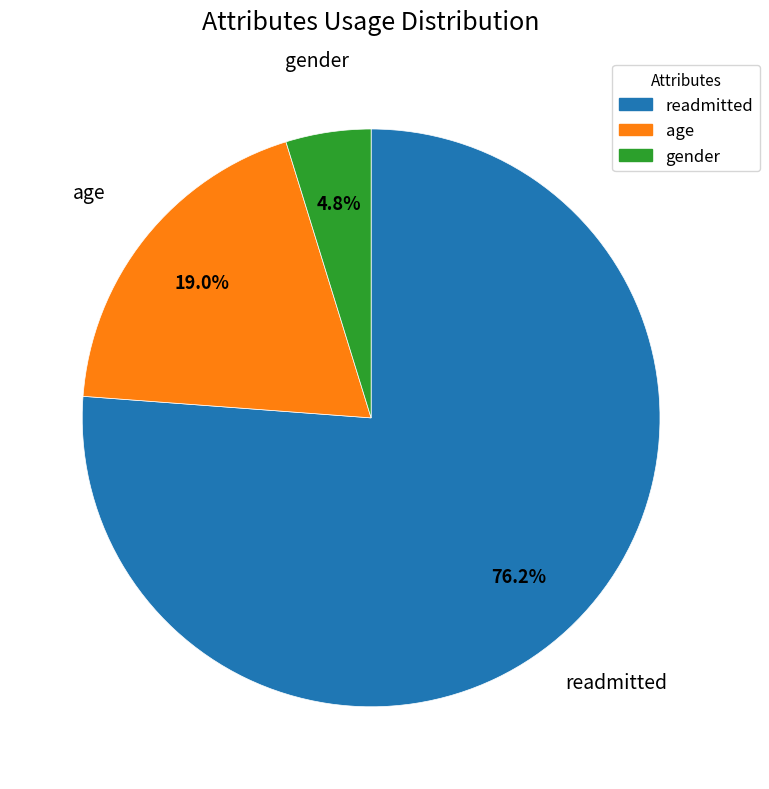

To the nearest percent, what is the average slice percentage?

33%